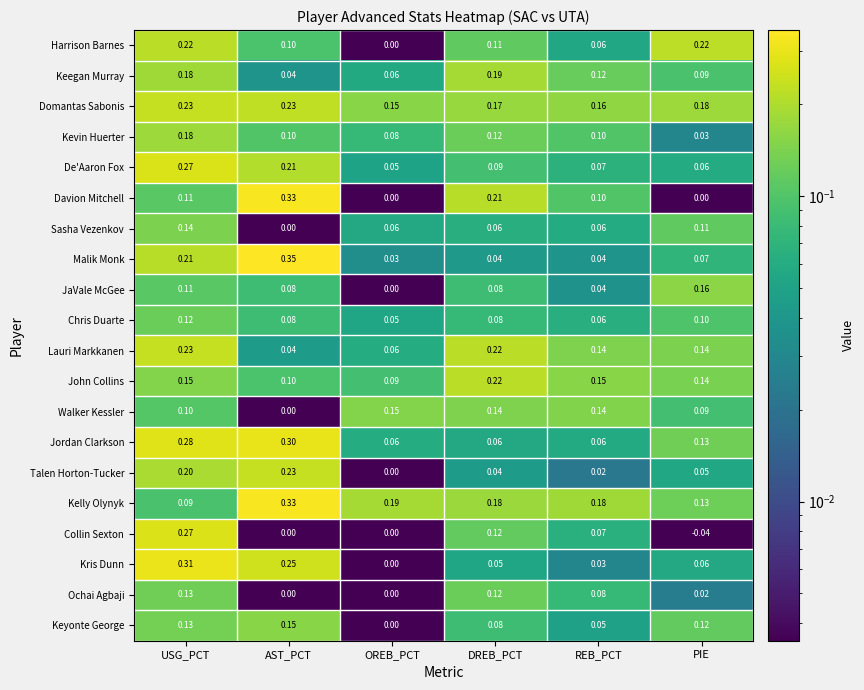

Which label corresponds to the largest value in the chart?

AST_PCT